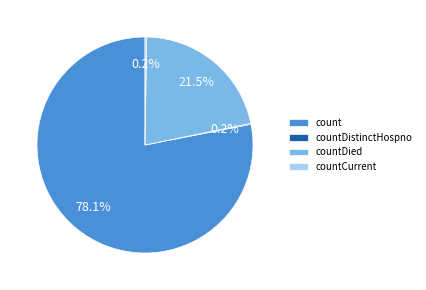

Which slice is the largest?

count